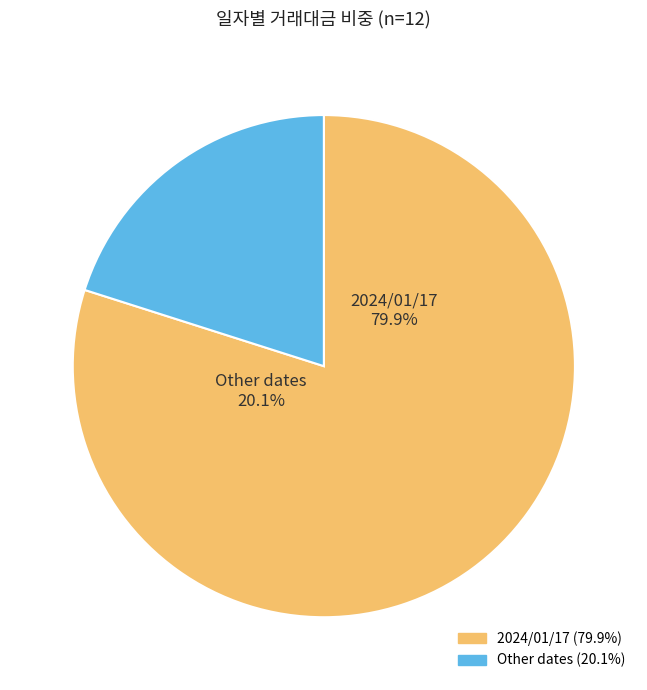

What is the largest slice in the pie chart?

2024/01/17